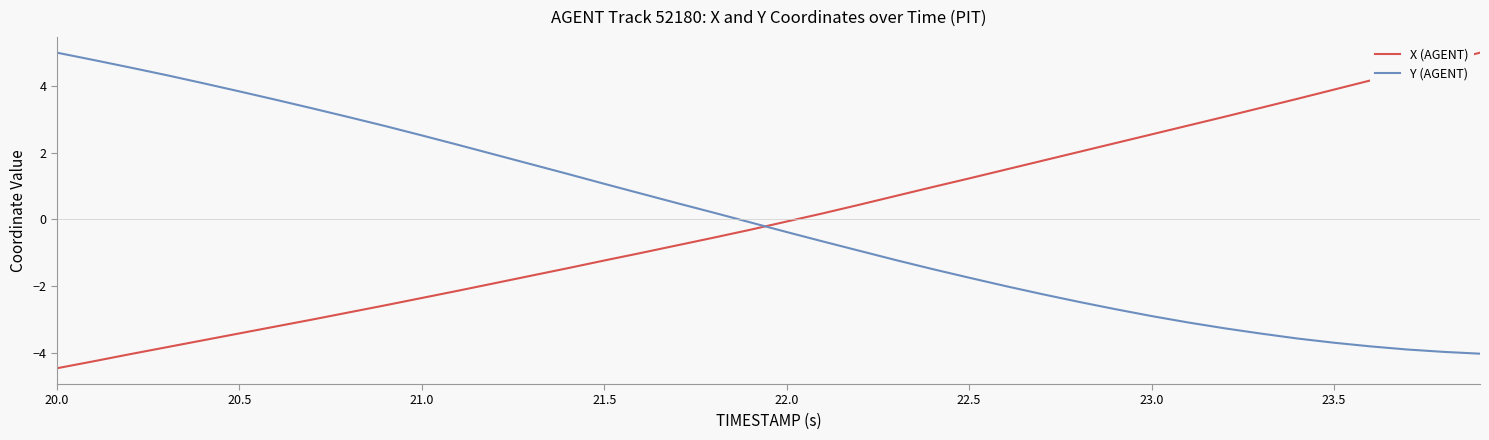

What is the difference between the maximum and minimum values in the Y (AGENT) series?

9.0